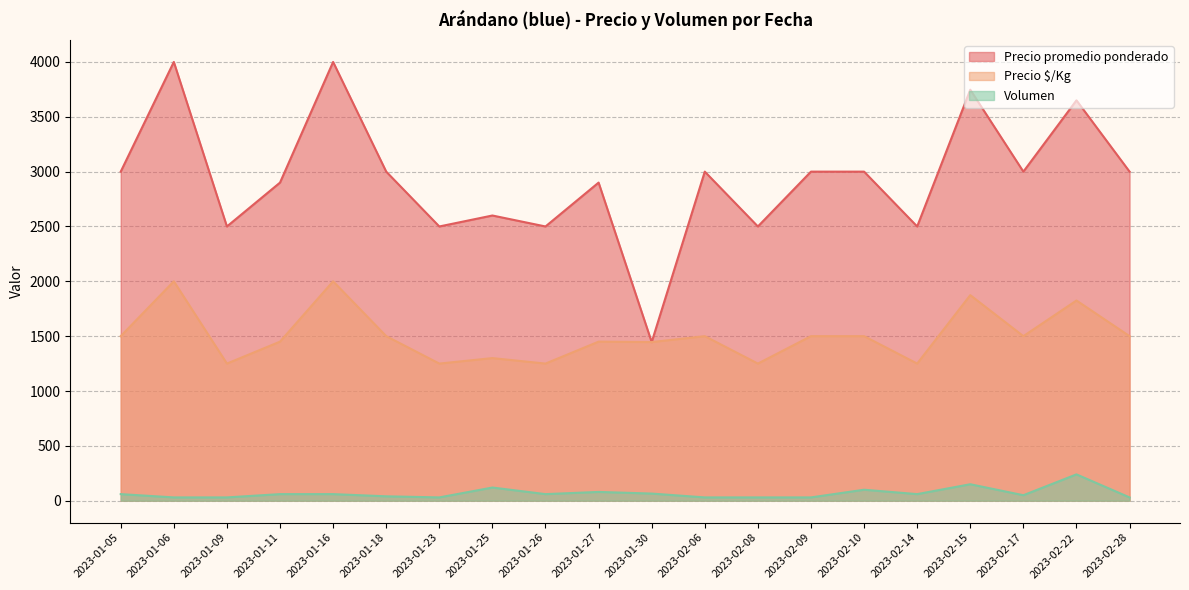

Which category has the lowest value in the Volumen series?

2023-01-06